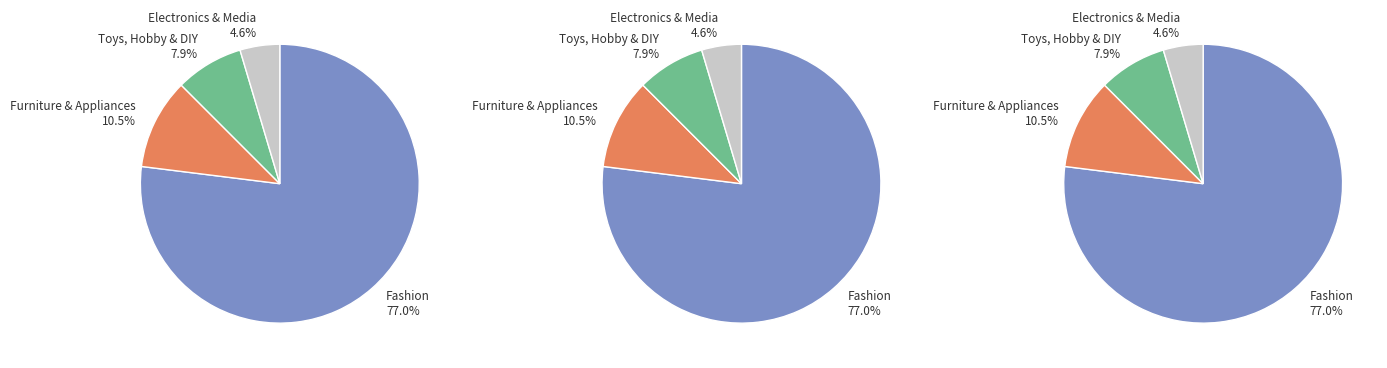

Which slice is the largest?

Fashion